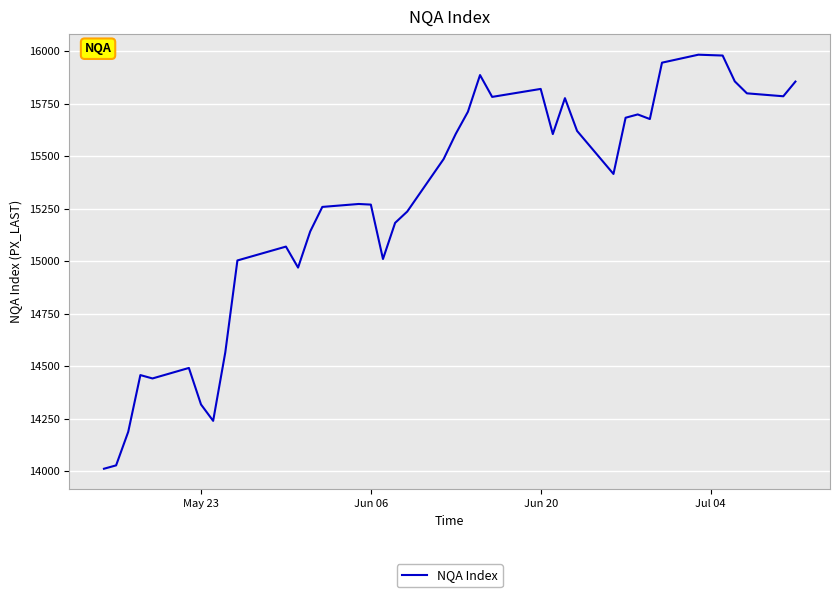

What is the greatest value displayed?

15983.0